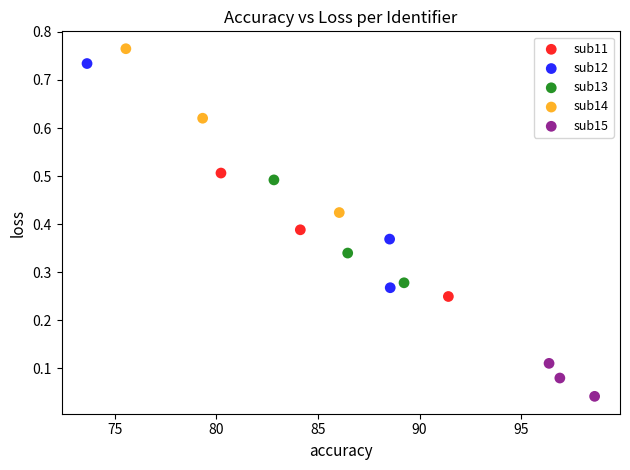

Which series reaches the maximum Y coordinate?

sub14